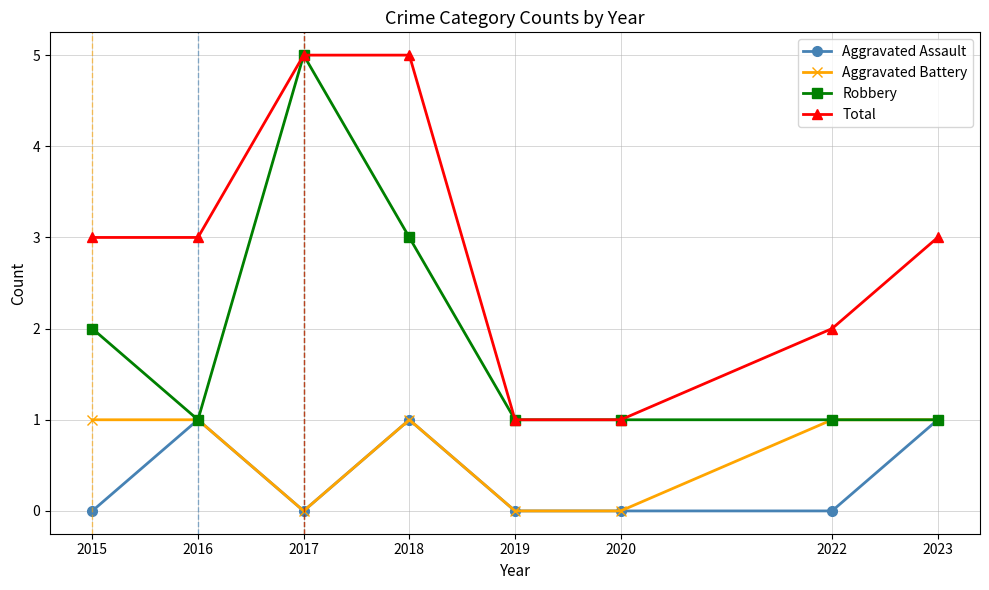

What is the sum of all Aggravated Assault values?

3